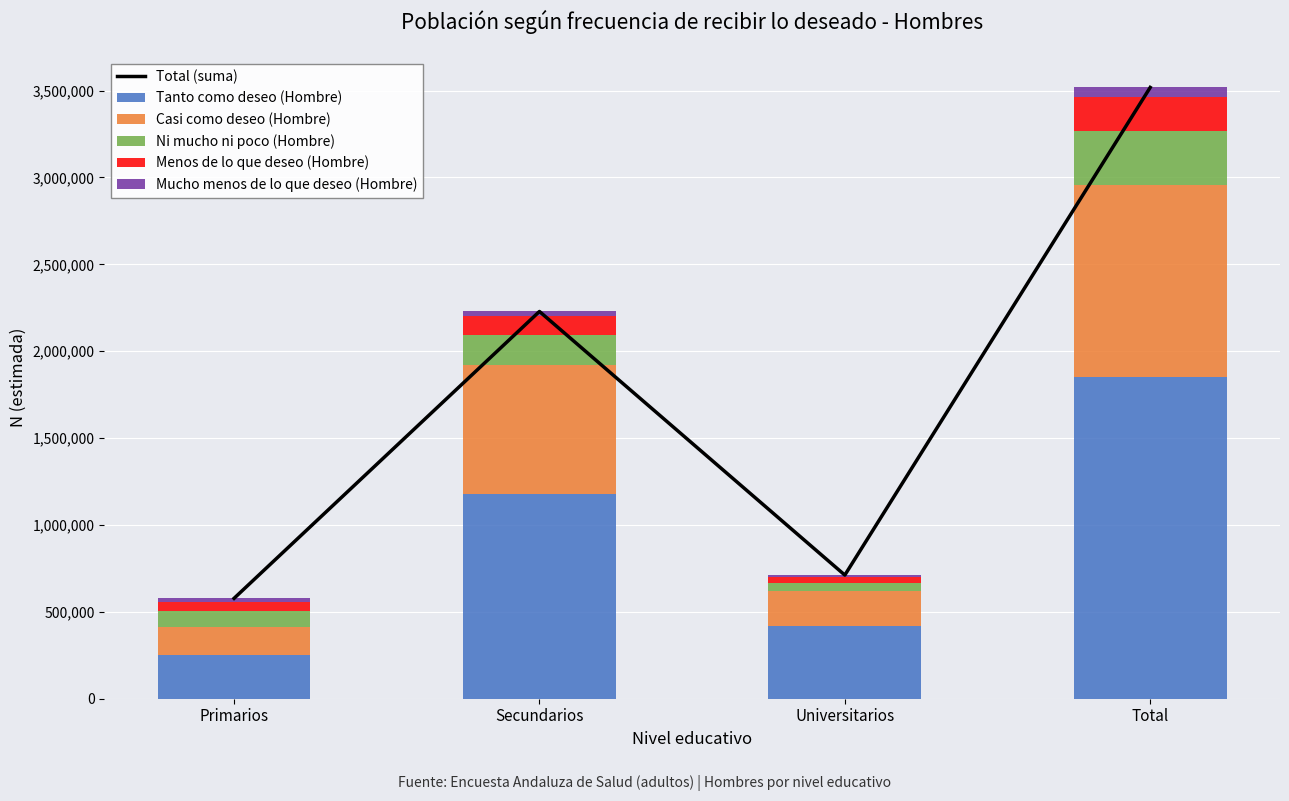

Reading left to right, what are all the values shown in this chart?

Total (suma): Primarios=577716	Secundarios=2228697	Universitarios=711587	Total=3518000
Tanto como deseo (Hombre): Primarios=253176	Secundarios=1179598	Universitarios=420744	Total=1853518
Casi como deseo (Hombre): Primarios=158780	Secundarios=742879	Universitarios=198529	Total=1100188
Ni mucho ni poco (Hombre): Primarios=94492	Secundarios=169813	Universitarios=48685	Total=312990
Menos de lo que deseo (Hombre): Primarios=52079	Secundarios=111258	Universitarios=31037	Total=194374
Mucho menos de lo que deseo (Hombre): Primarios=19189	Secundarios=25149	Universitarios=12592	Total=56930